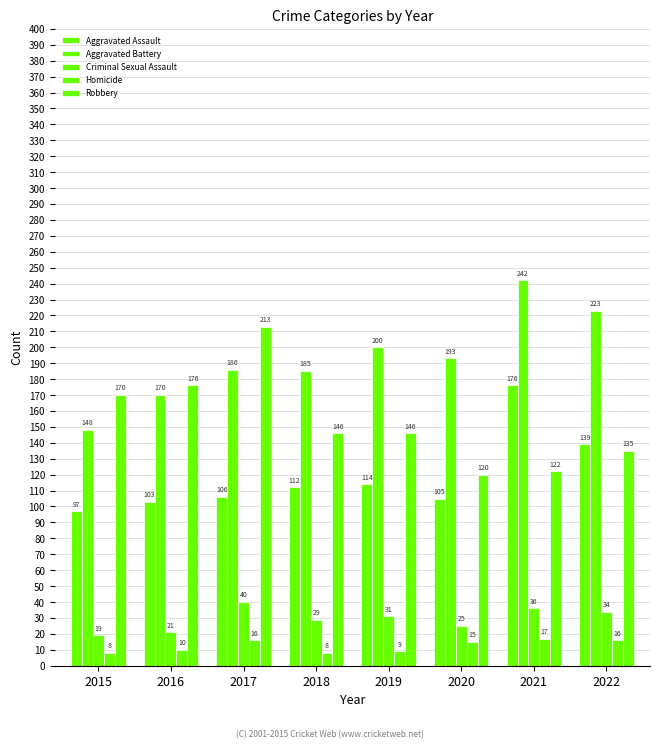

How many categories are shown in the chart?

8